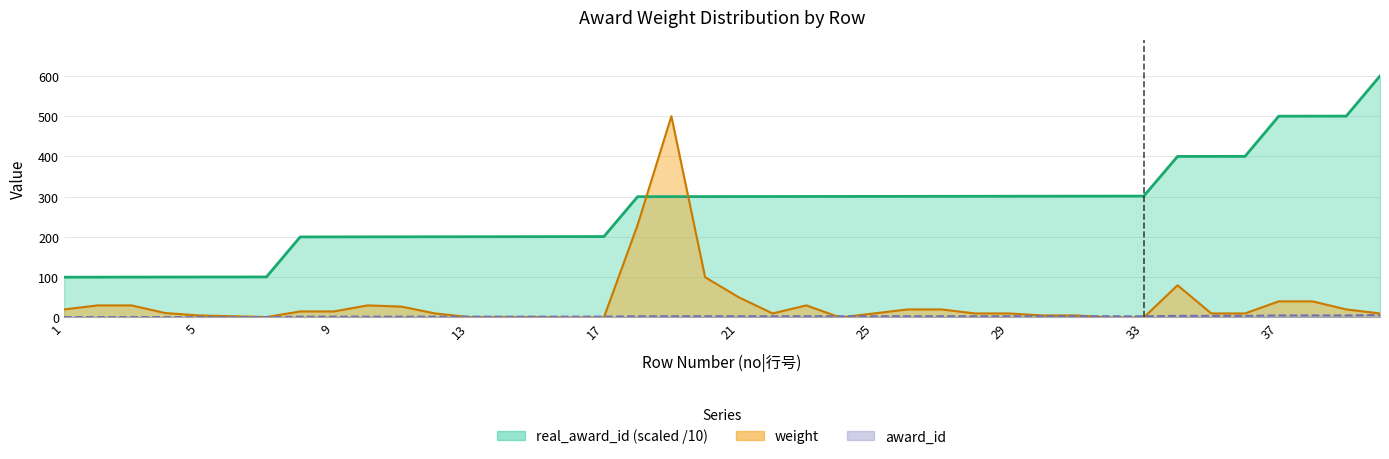

Reading left to right, extract all data points from this chart.

real_award_id: 100.1	100.2	100.3	100.4	100.5	100.6	100.7	200.1	200.2	200.3	200.4	200.5	200.6	200.7	200.8	200.9	201.0	300.1	300.2	300.3	300.4	300.5	300.6	300.7	300.8	300.9	301.0	301.1	301.2	301.3	301.4	301.5	301.6	400.1	400.2	400.3	500.1	500.2	500.3	600.1
weight: 20.0	30.0	30.0	11.0	5.0	3.0	1.0	15.0	15.0	30.0	27.0	10.0	1.0	1.0	1.0	0.0	0.0	230.0	500.0	100.0	50.0	10.0	30.0	0.0	10.0	20.0	20.0	10.0	10.0	5.0	5.0	0.0	0.0	80.0	10.0	10.0	40.0	40.0	20.0	10.0
award_id: 1.0	1.0	1.0	1.0	1.0	1.0	1.0	2.0	2.0	2.0	2.0	2.0	2.0	2.0	2.0	2.0	2.0	3.0	3.0	3.0	3.0	3.0	3.0	3.0	3.0	3.0	3.0	3.0	3.0	3.0	3.0	3.0	3.0	4.0	4.0	4.0	5.0	5.0	5.0	6.0